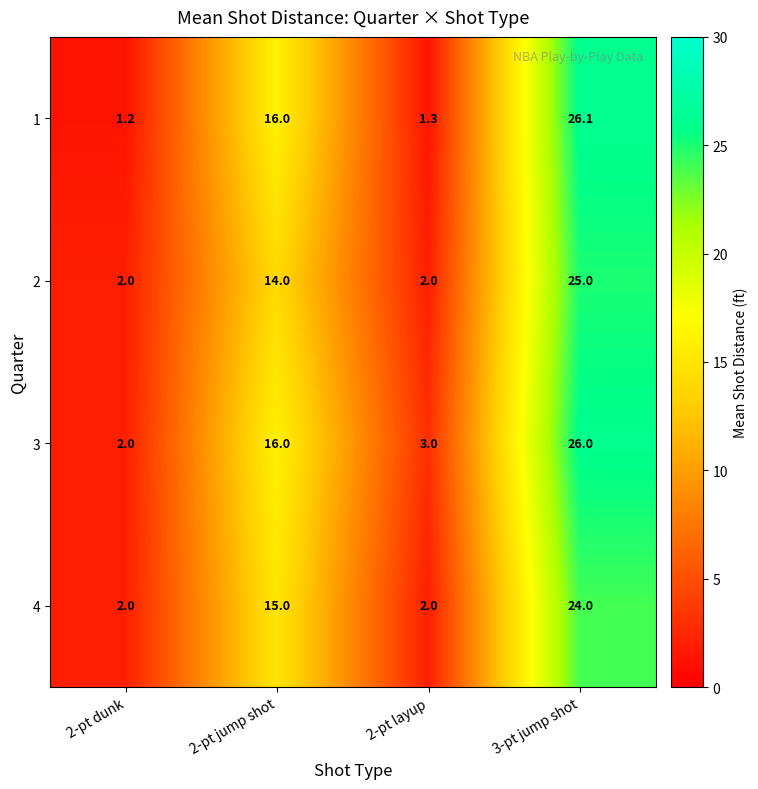

What is the total value across all series at 3-pt jump shot?

101.1